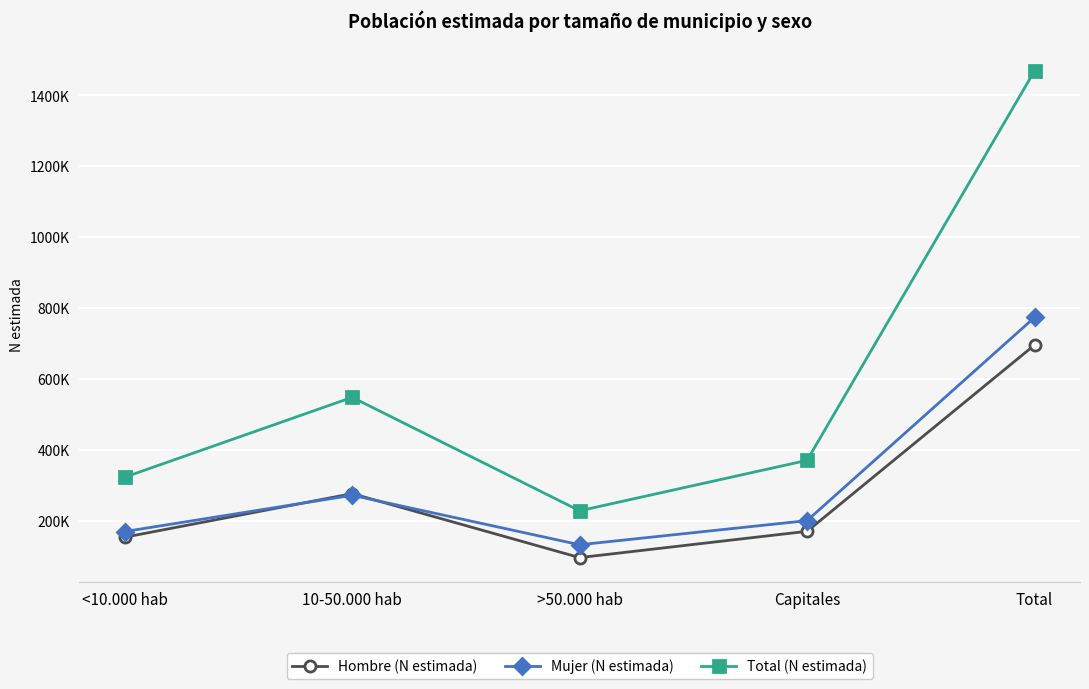

What is the sum of all Hombre (N estimada) values?

1391510